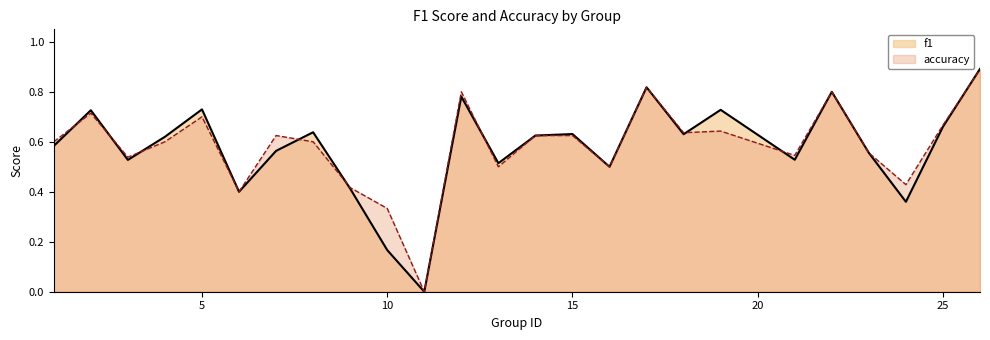

Which series has the largest total across all categories?

accuracy